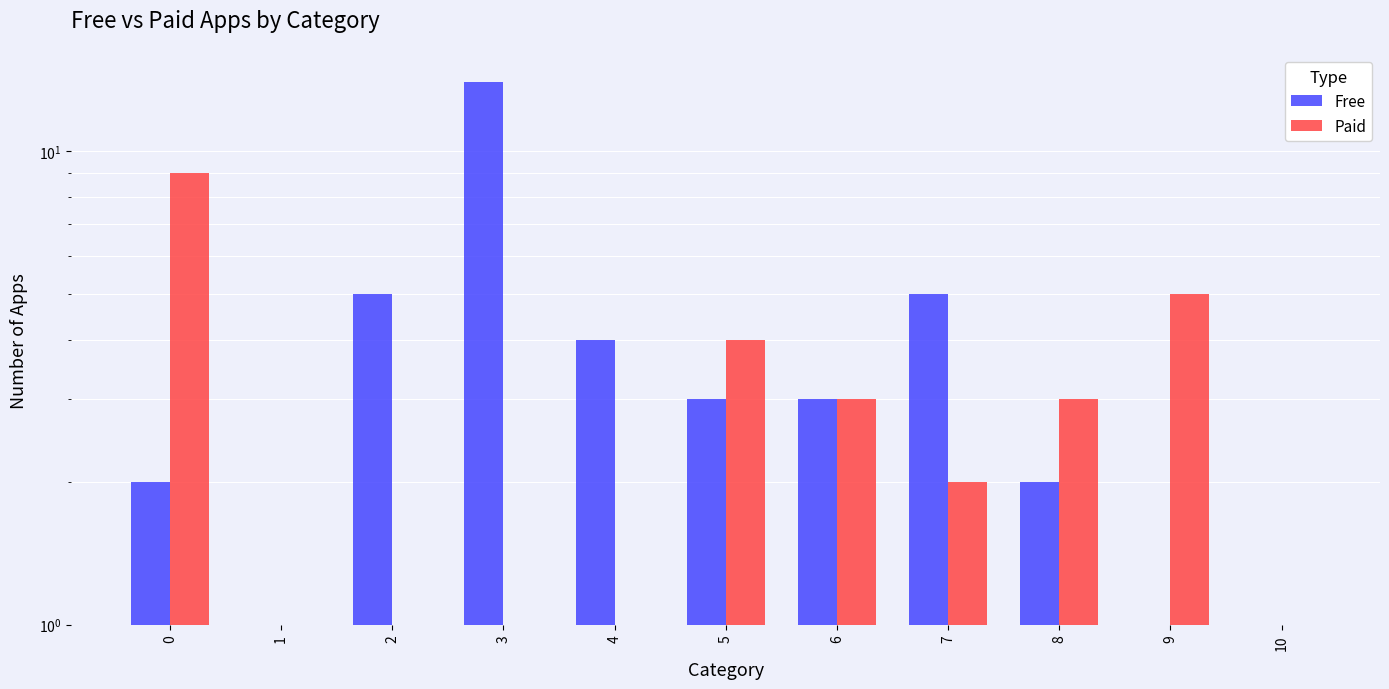

Between 3 and 5, which is larger?

3